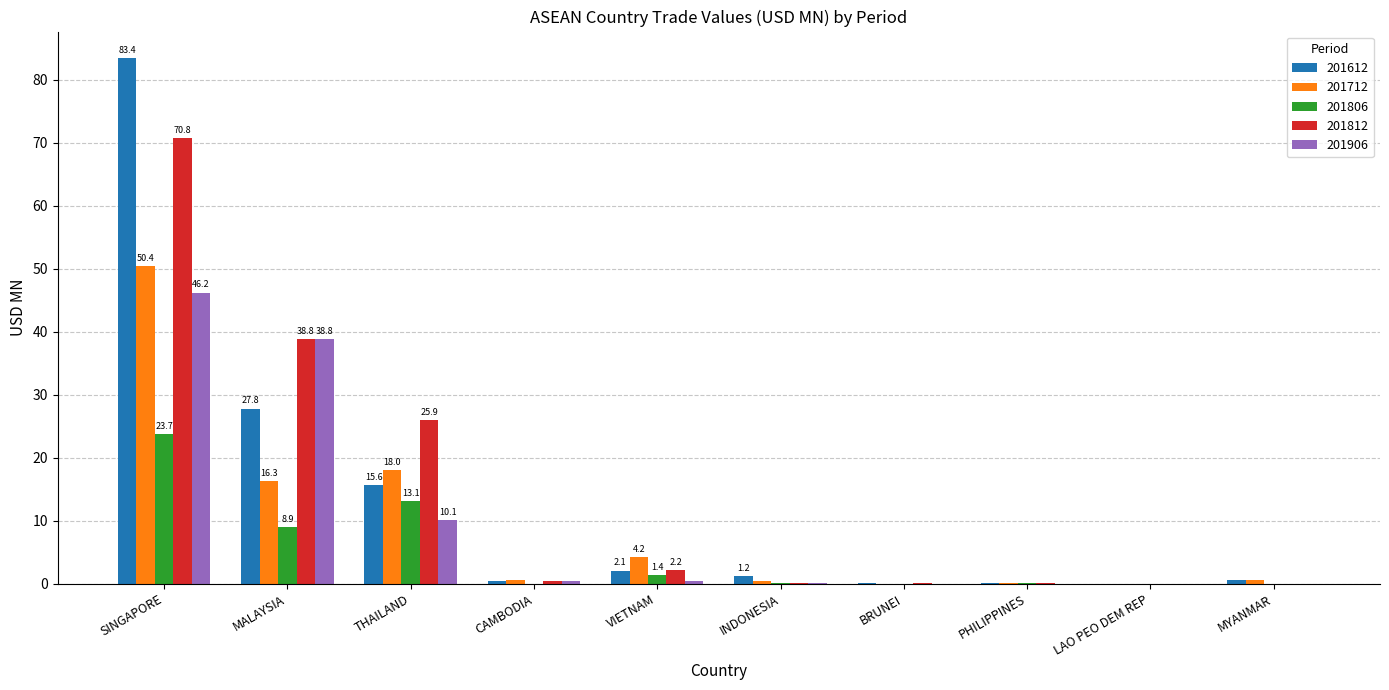

The value of 201806 at MYANMAR is 0.0. True or false?

True